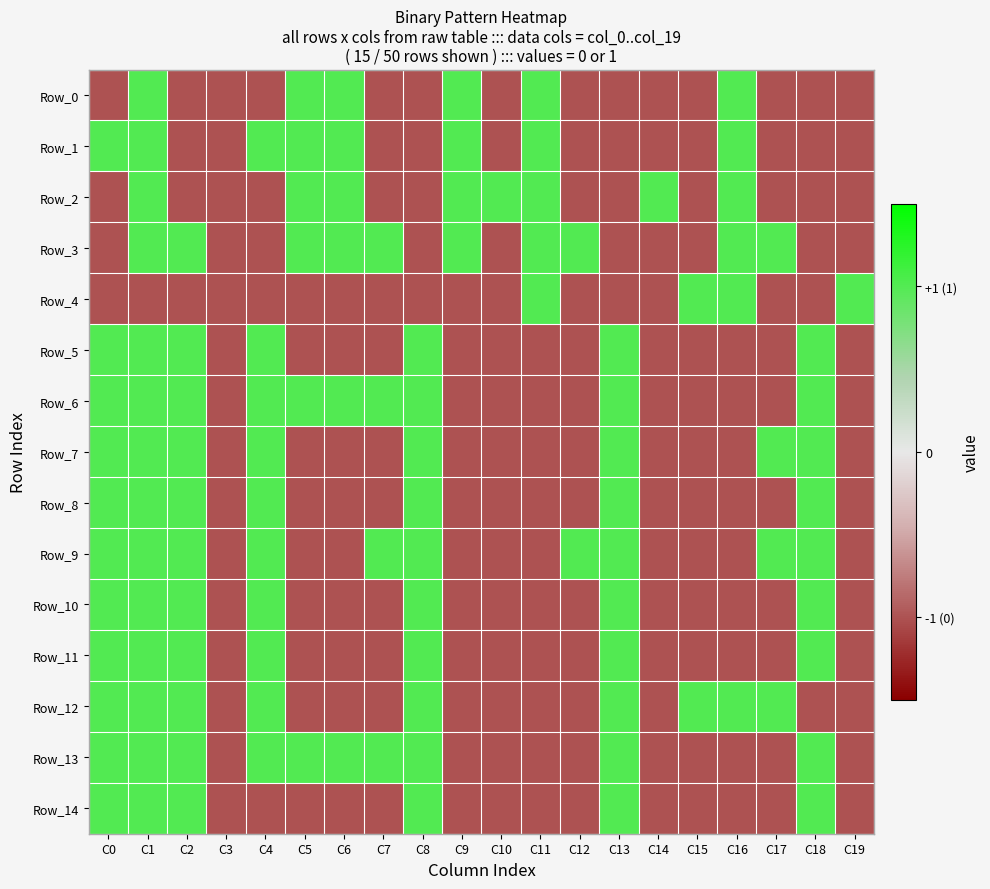

Reading left to right, what are all the values shown in this chart?

Row_0: C0=-1	C1=1	C2=-1	C3=-1	C4=-1	C5=1	C6=1	C7=-1	C8=-1	C9=1	C10=-1	C11=1	C12=-1	C13=-1	C14=-1	C15=-1	C16=1	C17=-1	C18=-1	C19=-1
Row_1: C0=1	C1=1	C2=-1	C3=-1	C4=1	C5=1	C6=1	C7=-1	C8=-1	C9=1	C10=-1	C11=1	C12=-1	C13=-1	C14=-1	C15=-1	C16=1	C17=-1	C18=-1	C19=-1
Row_2: C0=-1	C1=1	C2=-1	C3=-1	C4=-1	C5=1	C6=1	C7=-1	C8=-1	C9=1	C10=1	C11=1	C12=-1	C13=-1	C14=1	C15=-1	C16=1	C17=-1	C18=-1	C19=-1
Row_3: C0=-1	C1=1	C2=1	C3=-1	C4=-1	C5=1	C6=1	C7=1	C8=-1	C9=1	C10=-1	C11=1	C12=1	C13=-1	C14=-1	C15=-1	C16=1	C17=1	C18=-1	C19=-1
Row_4: C0=-1	C1=-1	C2=-1	C3=-1	C4=-1	C5=-1	C6=-1	C7=-1	C8=-1	C9=-1	C10=-1	C11=1	C12=-1	C13=-1	C14=-1	C15=1	C16=1	C17=-1	C18=-1	C19=1
Row_5: C0=1	C1=1	C2=1	C3=-1	C4=1	C5=-1	C6=-1	C7=-1	C8=1	C9=-1	C10=-1	C11=-1	C12=-1	C13=1	C14=-1	C15=-1	C16=-1	C17=-1	C18=1	C19=-1
Row_6: C0=1	C1=1	C2=1	C3=-1	C4=1	C5=1	C6=1	C7=1	C8=1	C9=-1	C10=-1	C11=-1	C12=-1	C13=1	C14=-1	C15=-1	C16=-1	C17=-1	C18=1	C19=-1
Row_7: C0=1	C1=1	C2=1	C3=-1	C4=1	C5=-1	C6=-1	C7=-1	C8=1	C9=-1	C10=-1	C11=-1	C12=-1	C13=1	C14=-1	C15=-1	C16=-1	C17=1	C18=1	C19=-1
Row_8: C0=1	C1=1	C2=1	C3=-1	C4=1	C5=-1	C6=-1	C7=-1	C8=1	C9=-1	C10=-1	C11=-1	C12=-1	C13=1	C14=-1	C15=-1	C16=-1	C17=-1	C18=1	C19=-1
Row_9: C0=1	C1=1	C2=1	C3=-1	C4=1	C5=-1	C6=-1	C7=1	C8=1	C9=-1	C10=-1	C11=-1	C12=1	C13=1	C14=-1	C15=-1	C16=-1	C17=1	C18=1	C19=-1
Row_10: C0=1	C1=1	C2=1	C3=-1	C4=1	C5=-1	C6=-1	C7=-1	C8=1	C9=-1	C10=-1	C11=-1	C12=-1	C13=1	C14=-1	C15=-1	C16=-1	C17=-1	C18=1	C19=-1
Row_11: C0=1	C1=1	C2=1	C3=-1	C4=1	C5=-1	C6=-1	C7=-1	C8=1	C9=-1	C10=-1	C11=-1	C12=-1	C13=1	C14=-1	C15=-1	C16=-1	C17=-1	C18=1	C19=-1
Row_12: C0=1	C1=1	C2=1	C3=-1	C4=1	C5=-1	C6=-1	C7=-1	C8=1	C9=-1	C10=-1	C11=-1	C12=-1	C13=1	C14=-1	C15=1	C16=1	C17=1	C18=-1	C19=-1
Row_13: C0=1	C1=1	C2=1	C3=-1	C4=1	C5=1	C6=1	C7=1	C8=1	C9=-1	C10=-1	C11=-1	C12=-1	C13=1	C14=-1	C15=-1	C16=-1	C17=-1	C18=1	C19=-1
Row_14: C0=1	C1=1	C2=1	C3=-1	C4=-1	C5=-1	C6=-1	C7=-1	C8=1	C9=-1	C10=-1	C11=-1	C12=-1	C13=1	C14=-1	C15=-1	C16=-1	C17=-1	C18=1	C19=-1